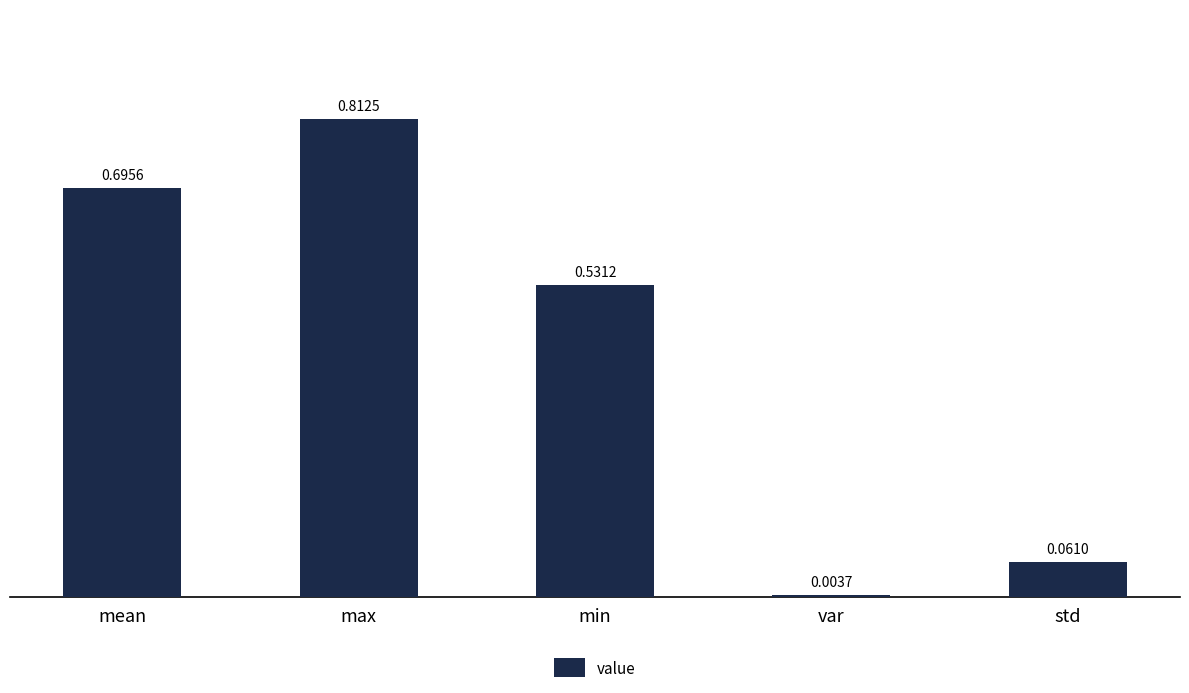

How many bars are there in total?

5